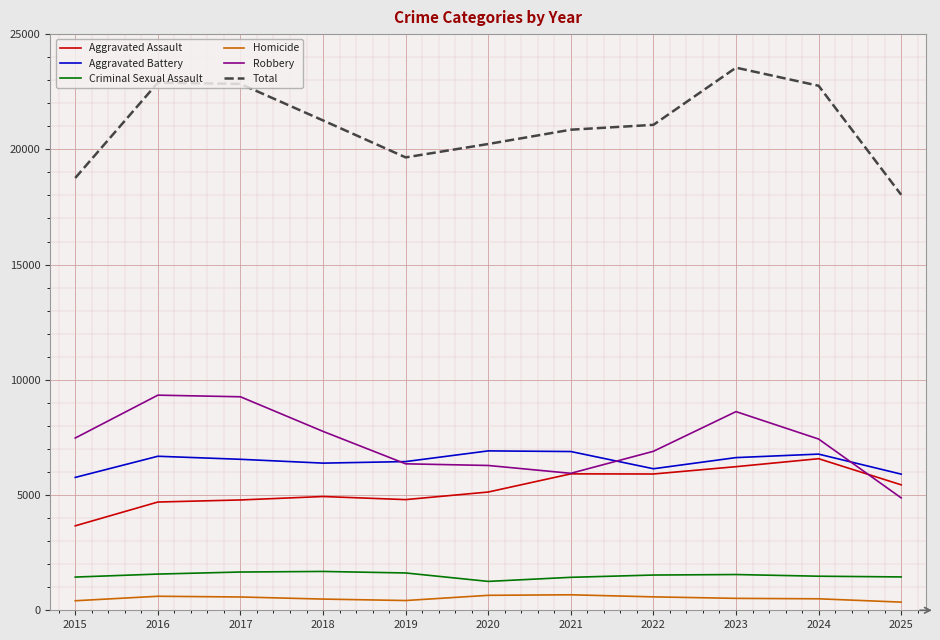

True or false: Aggravated Assault has more than 0 points higher than both neighbors.

True